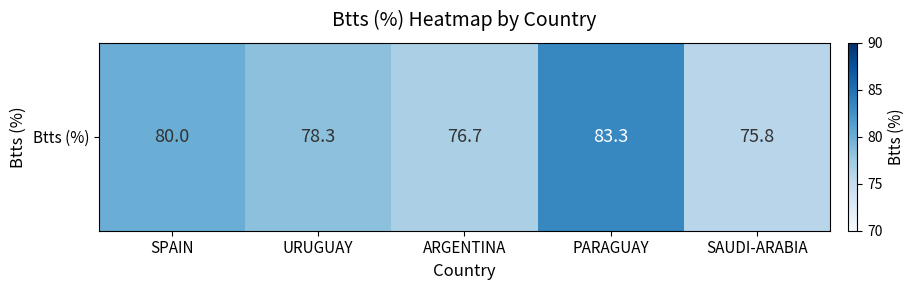

Is it true that the value at PARAGUAY is 83.3?

True